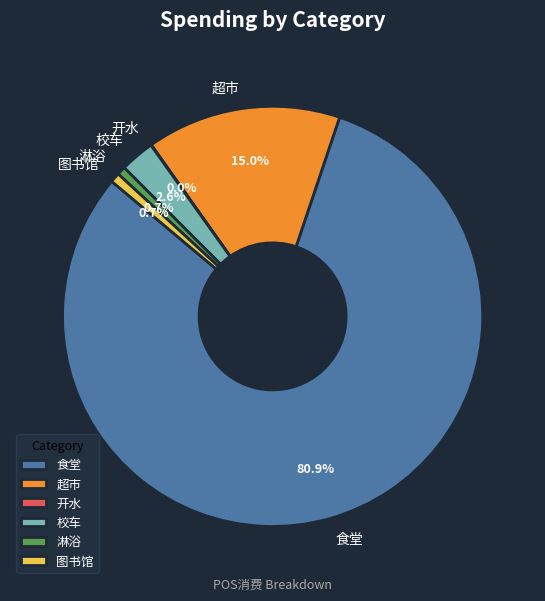

Is there any slice that represents more than half of the pie?

Yes